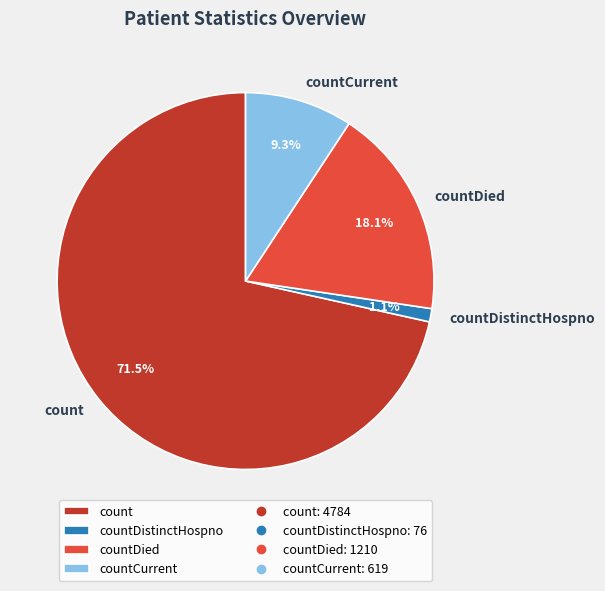

Which category has the smallest portion of the pie?

countDistinctHospno